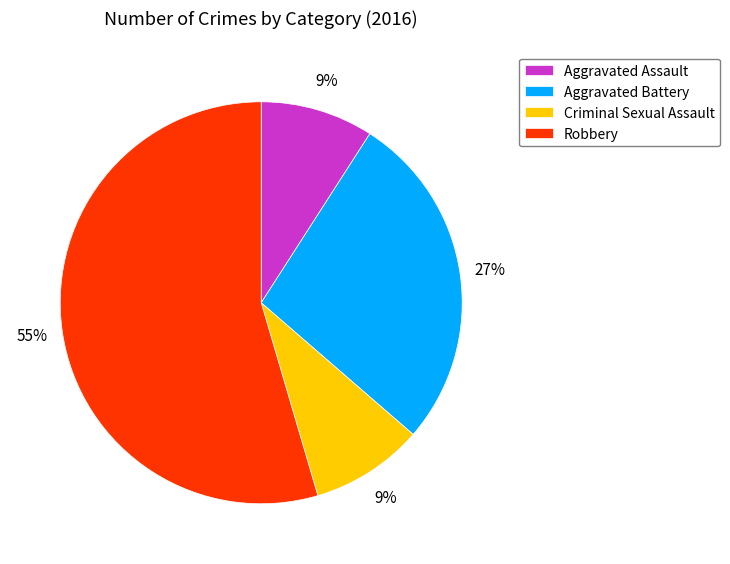

True or false: Criminal Sexual Assault accounts for 15% of the total.

False